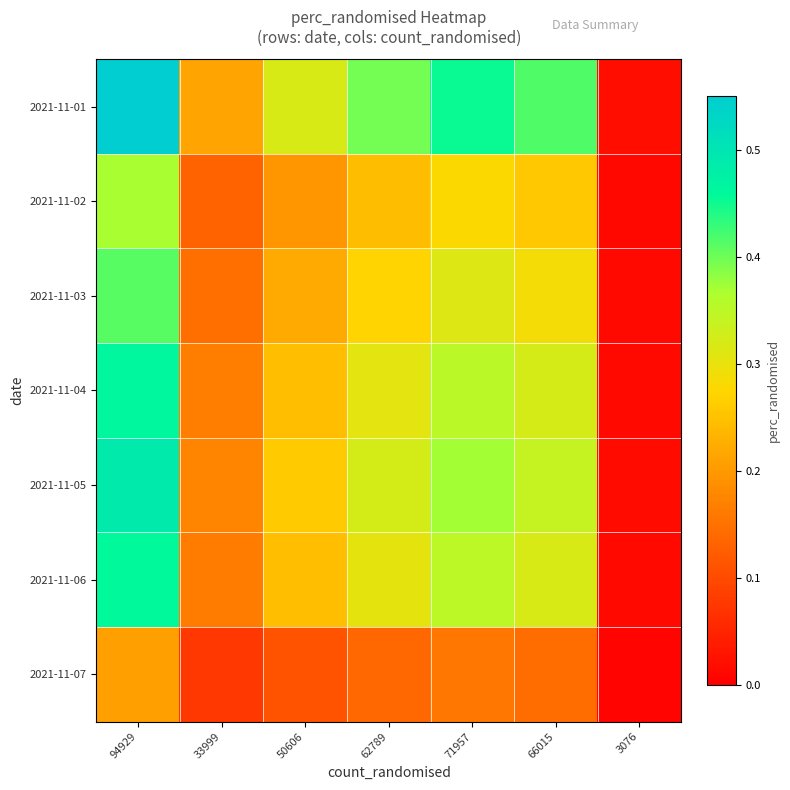

How many categories are shown in the chart?

7